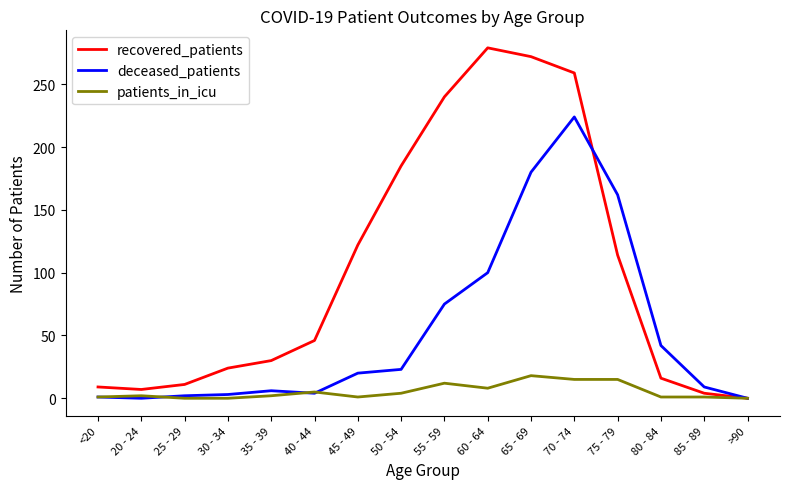

At which label is recovered_patients closest to 139?

45 - 49